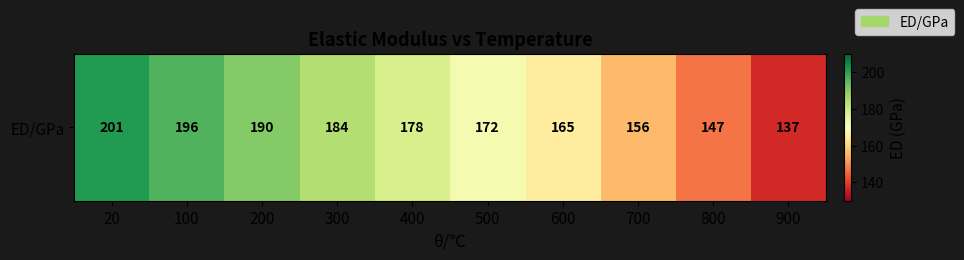

What is the maximum value shown in the chart?

201